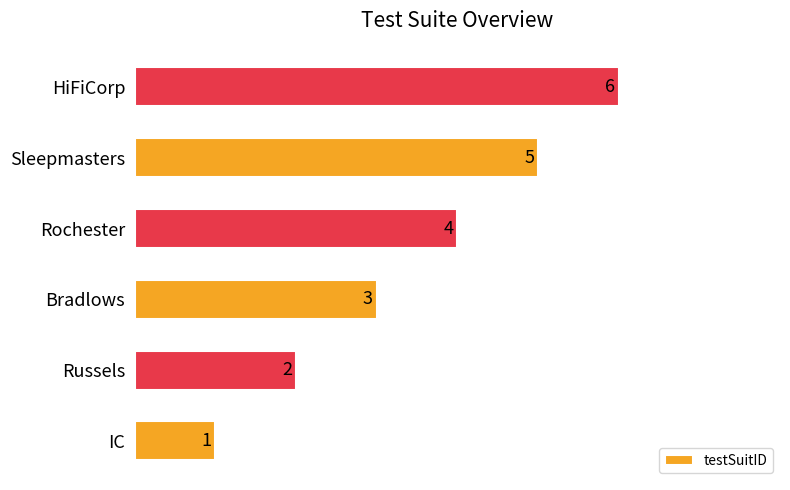

What is the difference between the second highest and minimum values?

4